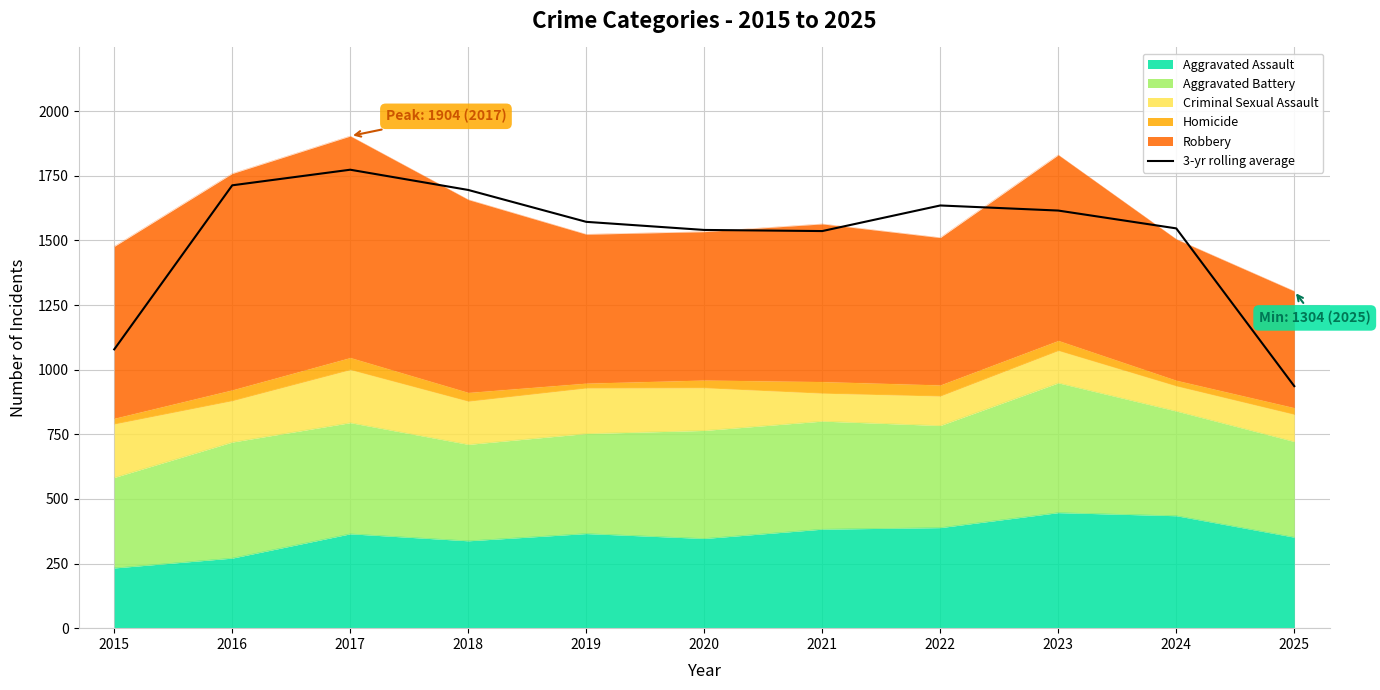

How many lines are shown in the chart?

1